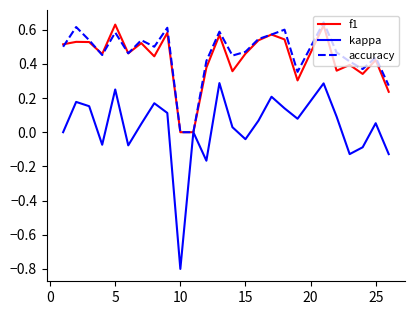

What is the minimum value shown in the chart?

-0.8